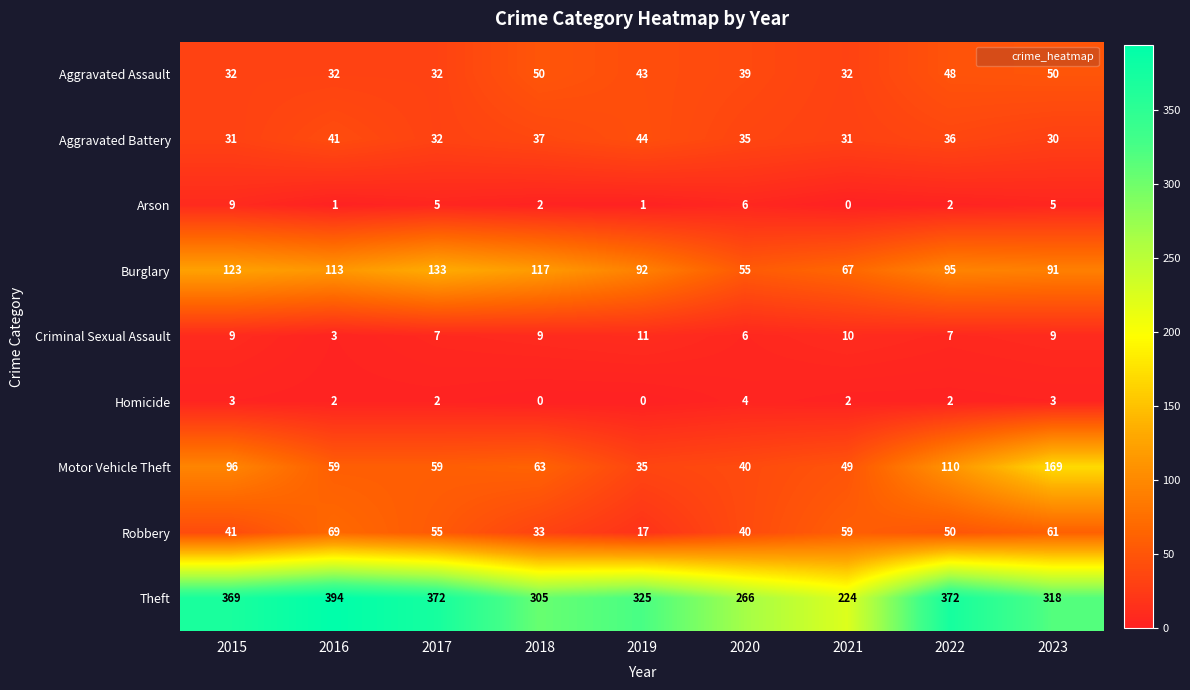

What is the spread (max minus min) of values at 2021?

224